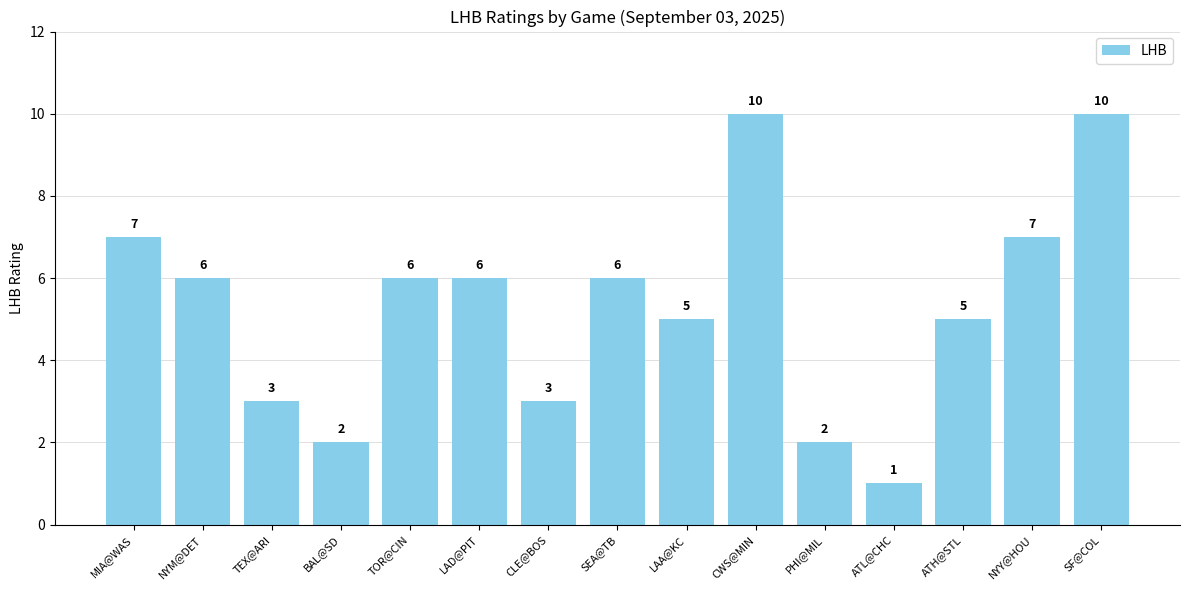

Does the chart contain stacked bars?

No